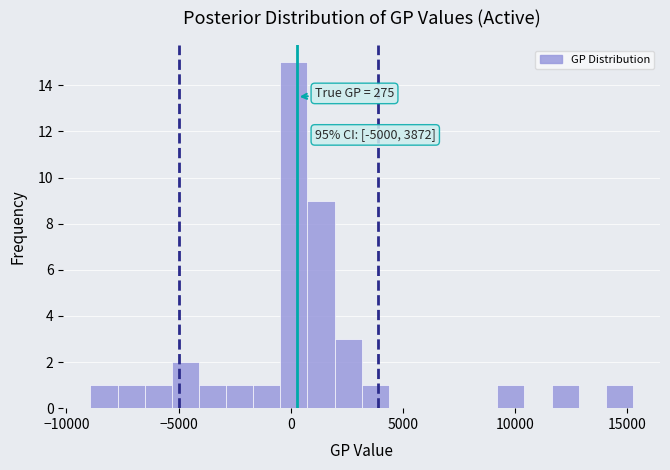

Around what value on the x-axis is the tallest bar? Give the approximate position of its centre, as read against the axis.

0